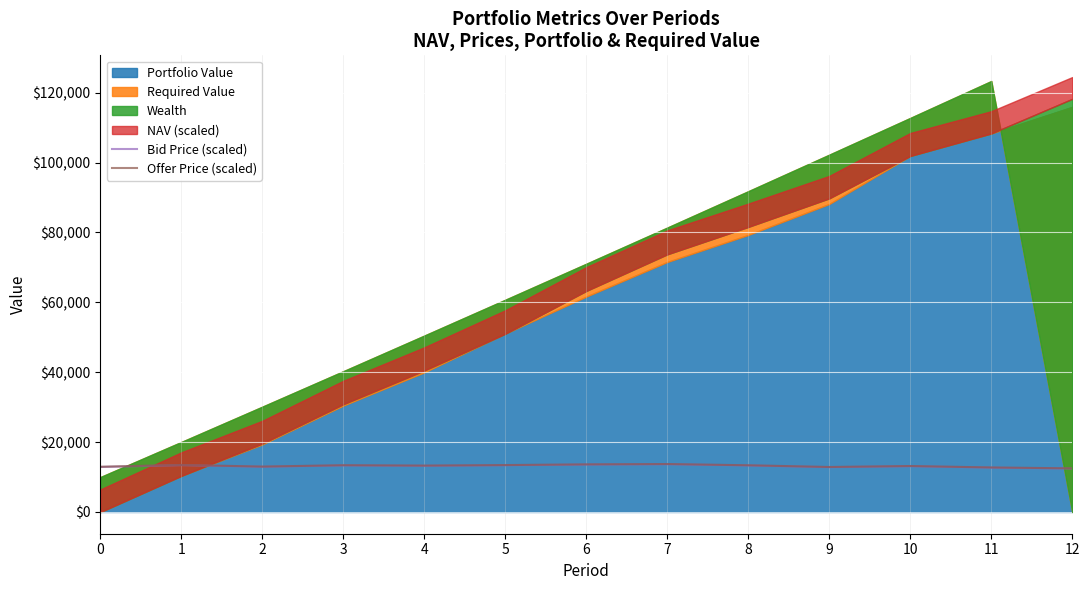

Where is the first local maximum for Offer Price (scaled)?

1